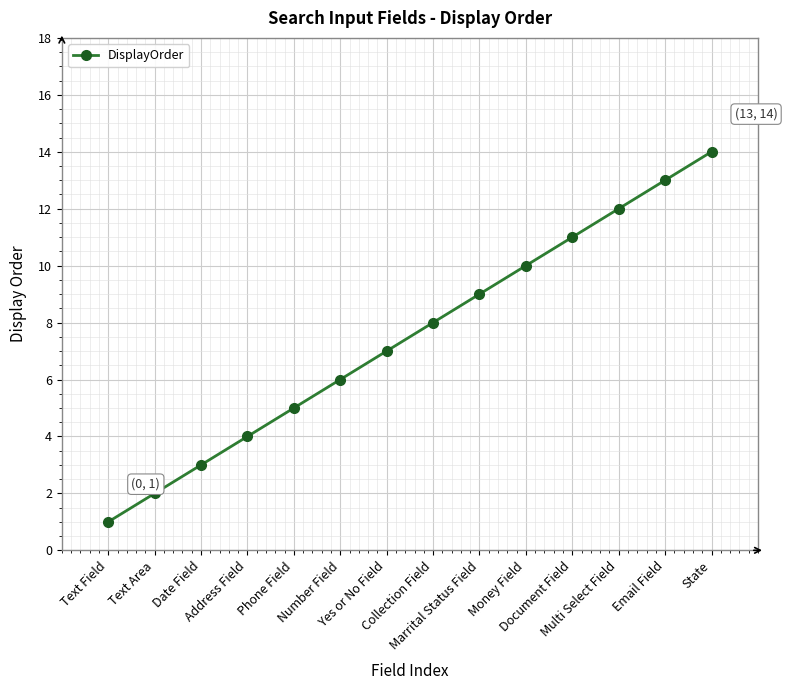

Which label corresponds to the smallest value in the chart?

Text Field